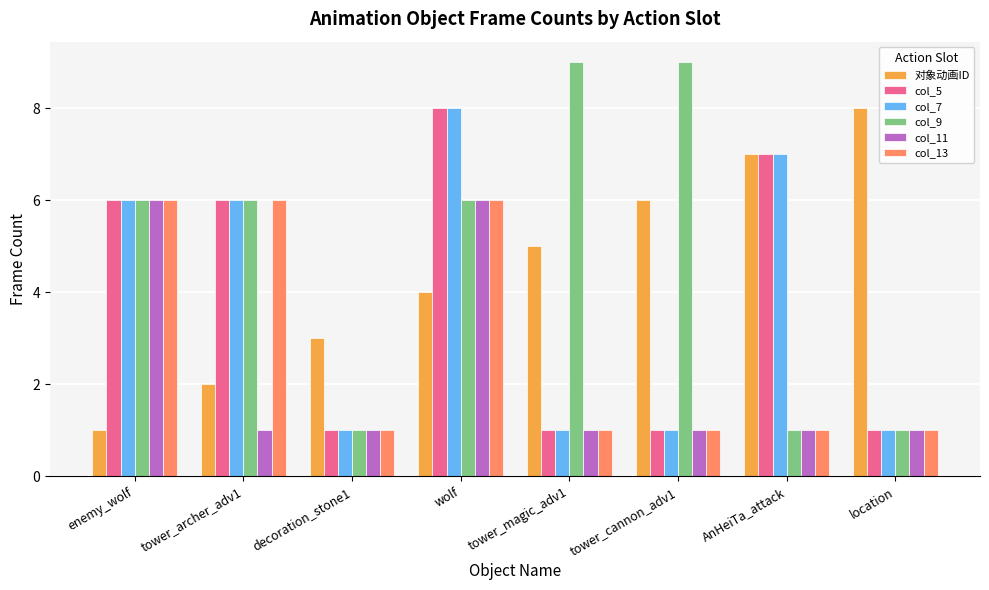

What is the greatest value displayed?

9